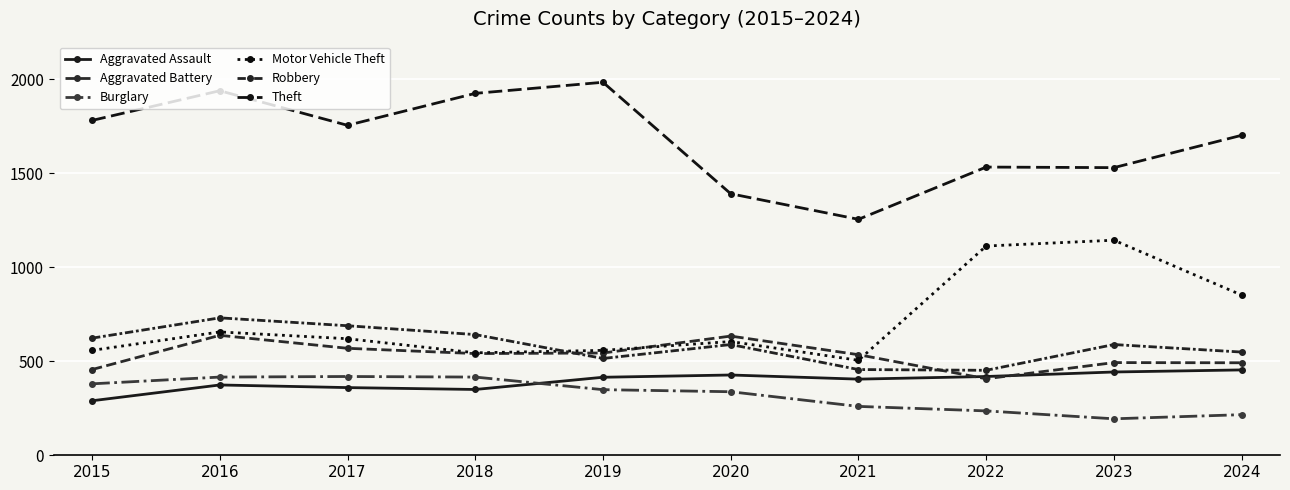

Which series has the largest total across all categories?

Theft